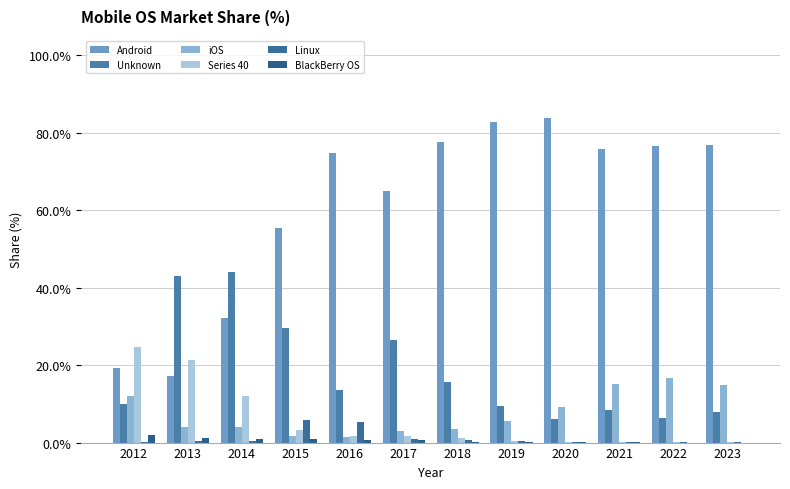

What is the difference between the iOS values at 2020 and 2018?

5.7